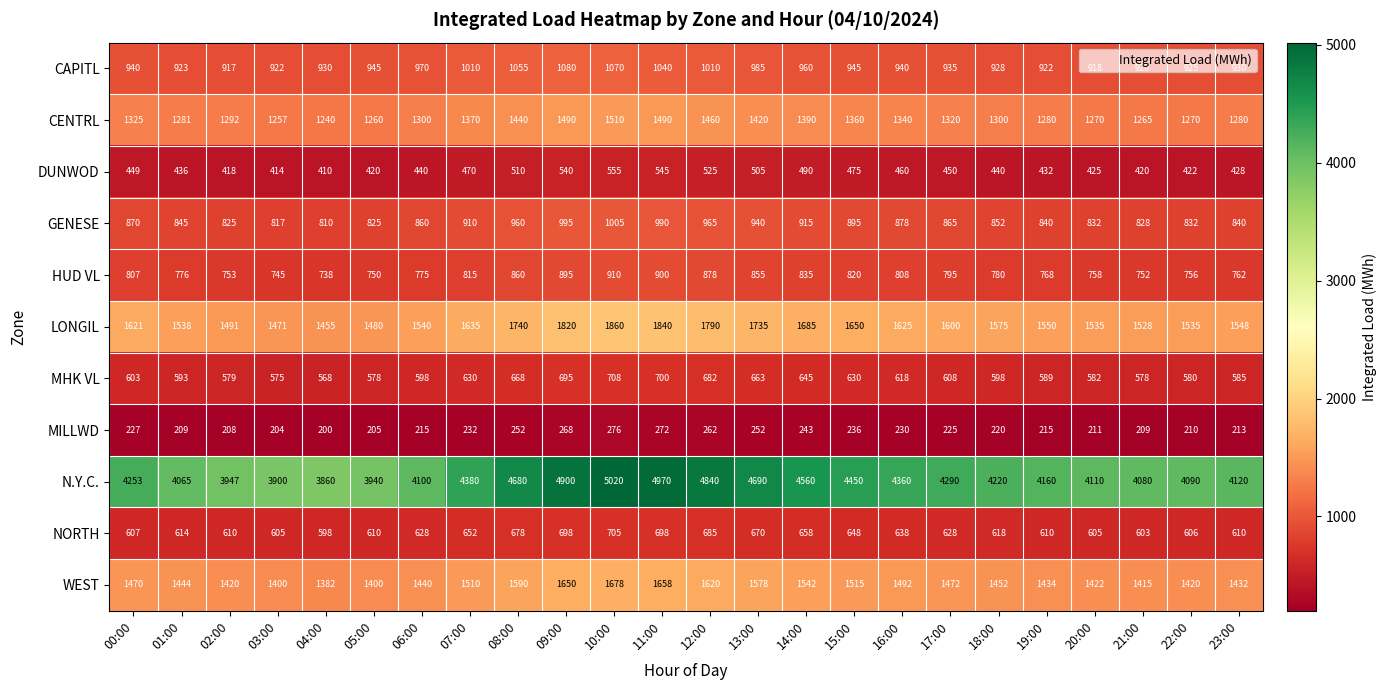

Is it true that LONGIL equals 1625 at 16:00?

True